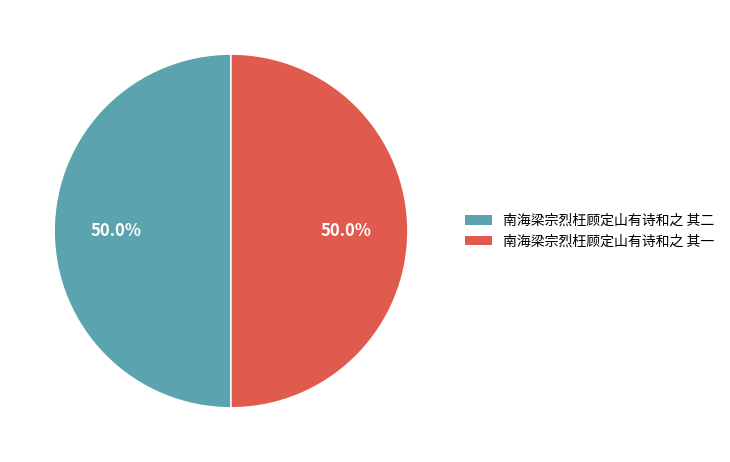

To the nearest percent, what portion does 南海梁宗烈枉顾定山有诗和之 其二 represent?

50%